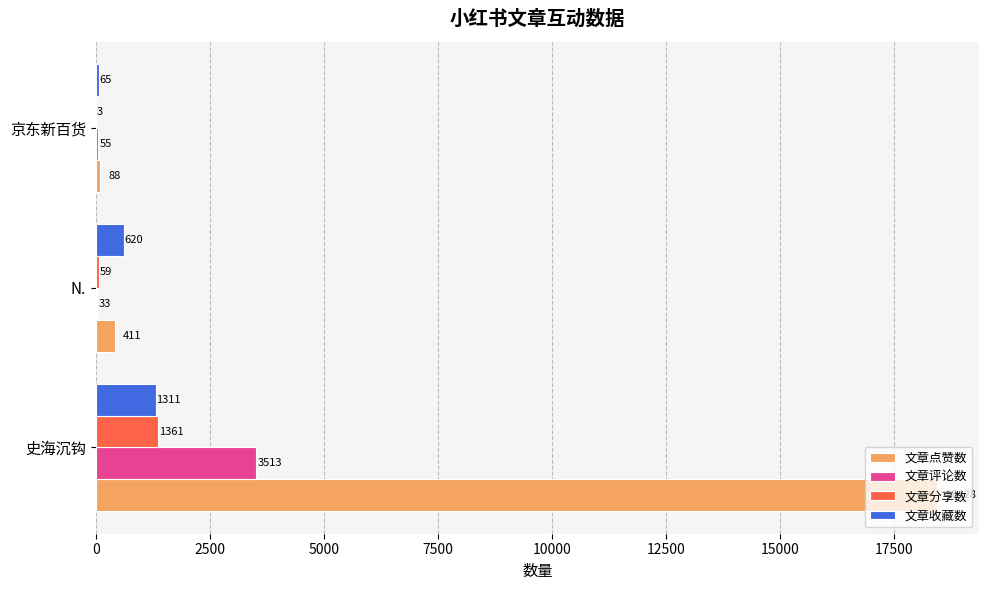

What is the sum of all 文章评论数 values?

3601